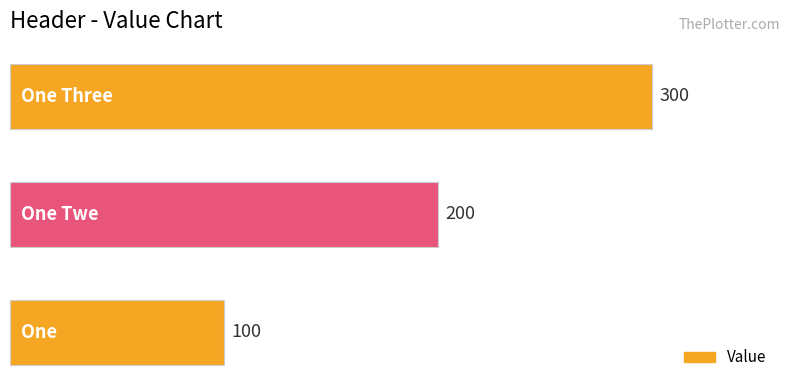

Reading bottom to top, what are all the values shown in this chart?

100	200	300